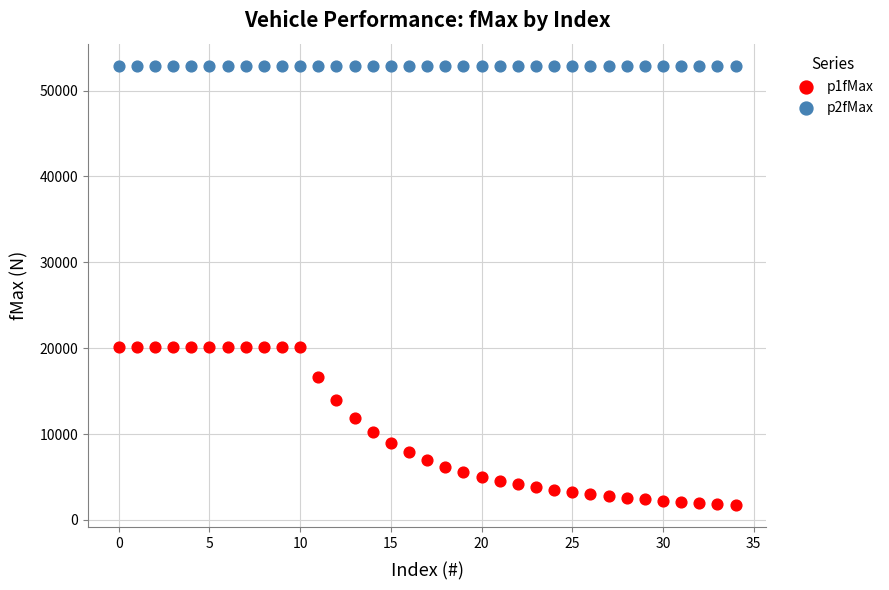

Which series reaches the minimum Y coordinate?

p1fMax